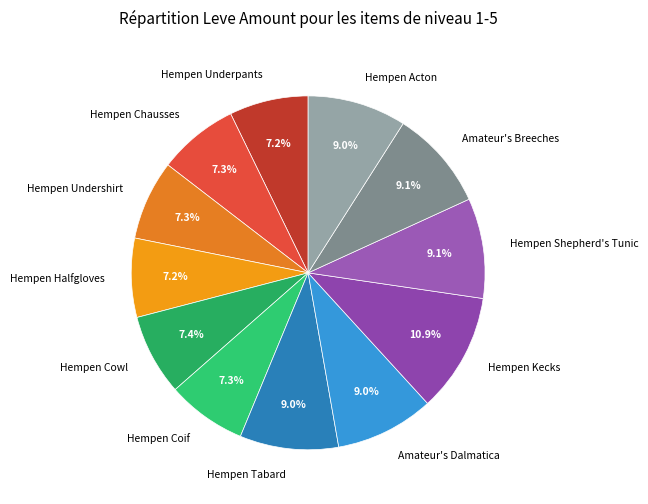

Which slice is the largest?

Hempen Kecks